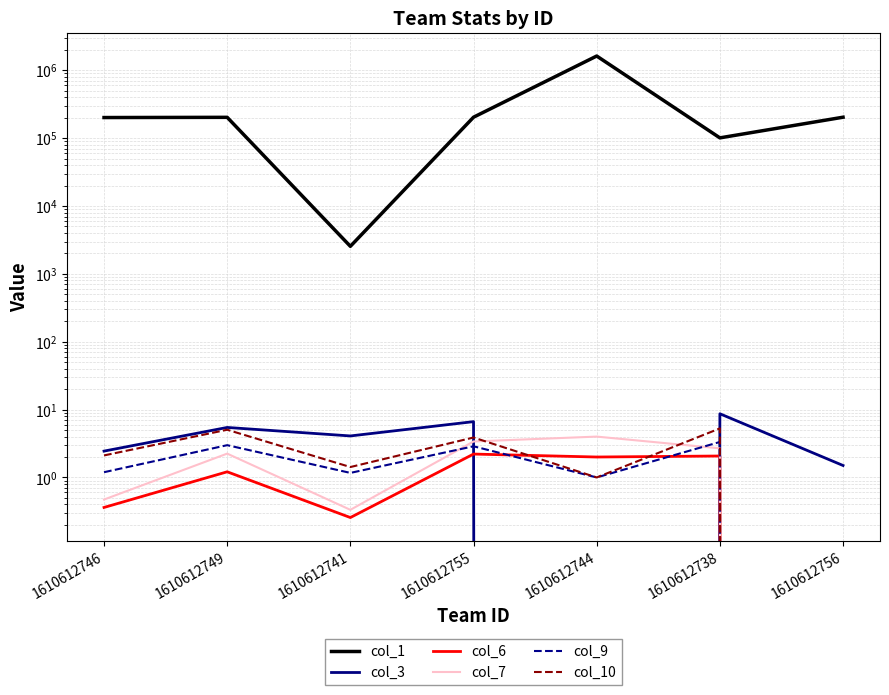

Reading left to right, list all the values displayed in this chart.

col_1: 1610612746=201601.0	1610612749=203089.0	1610612741=2550.0	1610612755=203924.0	1610612744=1626219.0	1610612738=101138.0	1610612756=203898.0
col_3: 1610612746=2.4	1610612749=5.5	1610612741=4.1	1610612755=6.6	1610612744=0.0	1610612738=8.7	1610612756=1.5
col_6: 1610612746=0.4	1610612749=1.2	1610612741=0.3	1610612755=2.2	1610612744=2.0	1610612738=2.1	1610612756=0.0
col_7: 1610612746=0.5	1610612749=2.2	1610612741=0.3	1610612755=3.4	1610612744=4.0	1610612738=2.7	1610612756=0.0
col_9: 1610612746=1.2	1610612749=3.0	1610612741=1.2	1610612755=2.9	1610612744=1.0	1610612738=3.3	1610612756=0.0
col_10: 1610612746=2.1	1610612749=5.0	1610612741=1.4	1610612755=3.9	1610612744=1.0	1610612738=5.3	1610612756=0.0